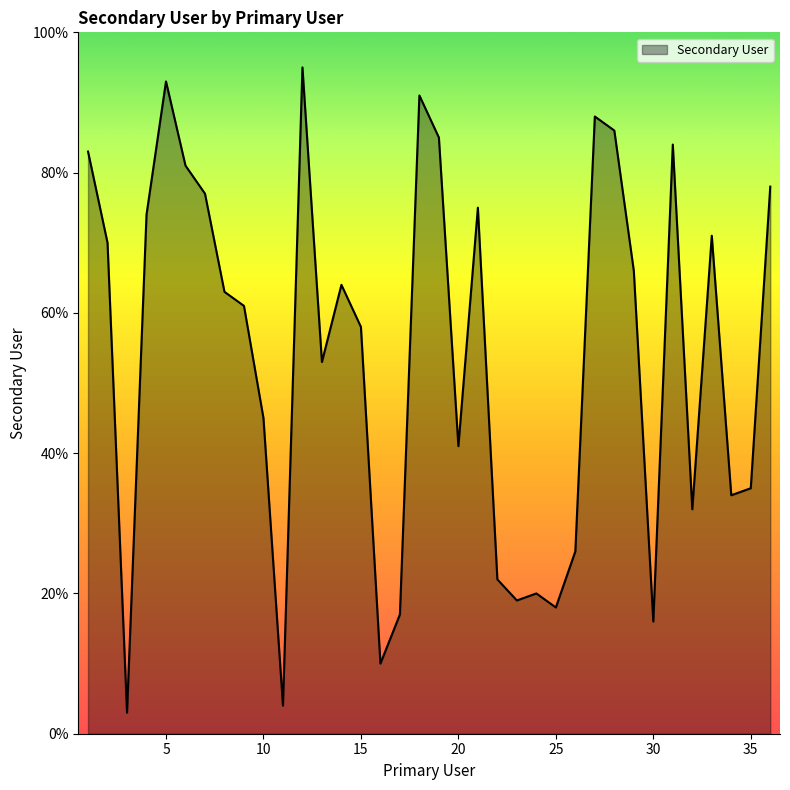

What is the greatest value displayed?

95